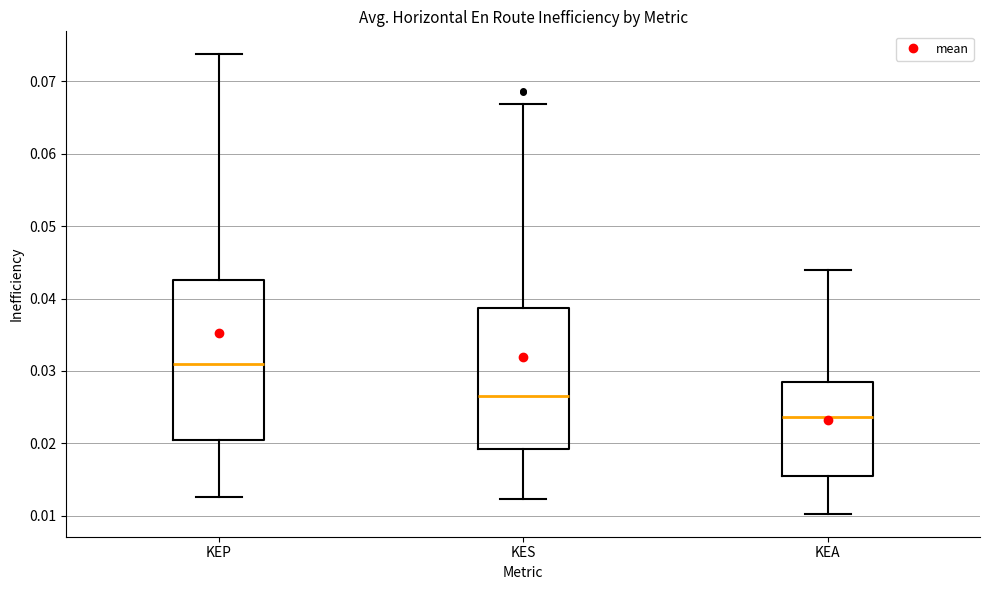

Reading left to right, read every box against the y-axis: the position of its median line, the range the box covers, and the ends of its whiskers. The values are not printed on the chart, so give them approximately, as read against the axis.

KEP: median 0.031, box 0.021 to 0.043, whiskers 0.013 to 0.074
KES: median 0.027, box 0.019 to 0.039, whiskers 0.012 to 0.067
KEA: median 0.024, box 0.016 to 0.029, whiskers 0.010 to 0.044